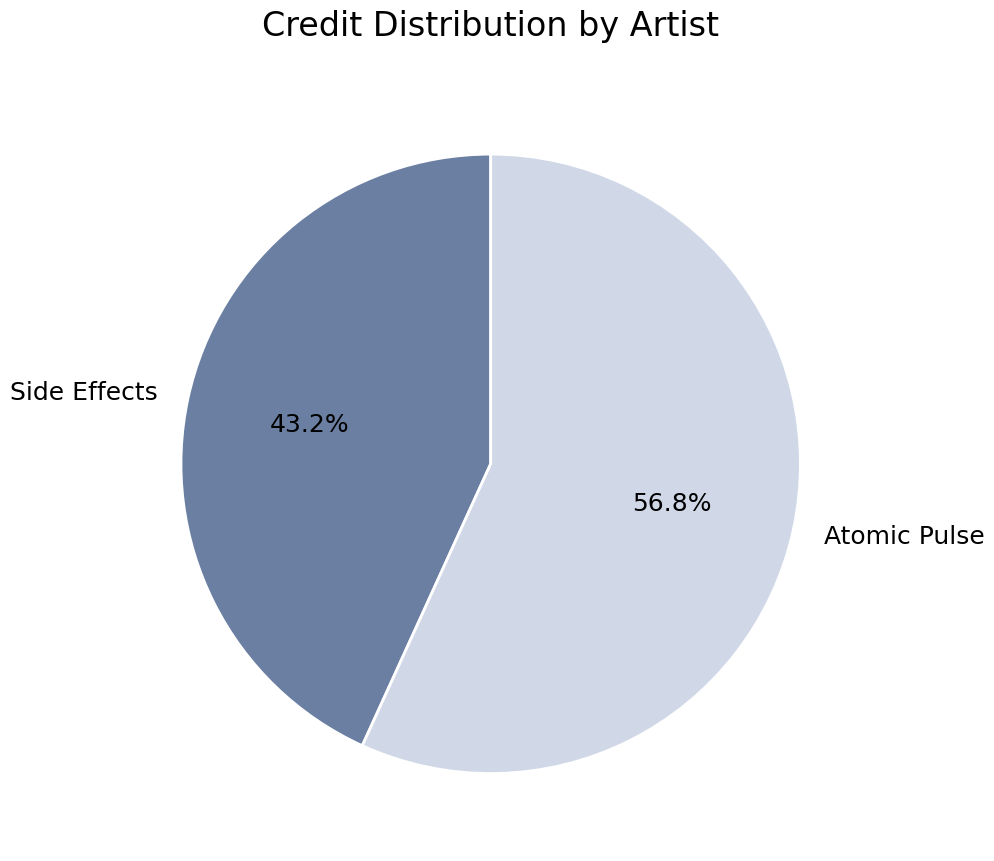

How many segments does this pie chart have?

2